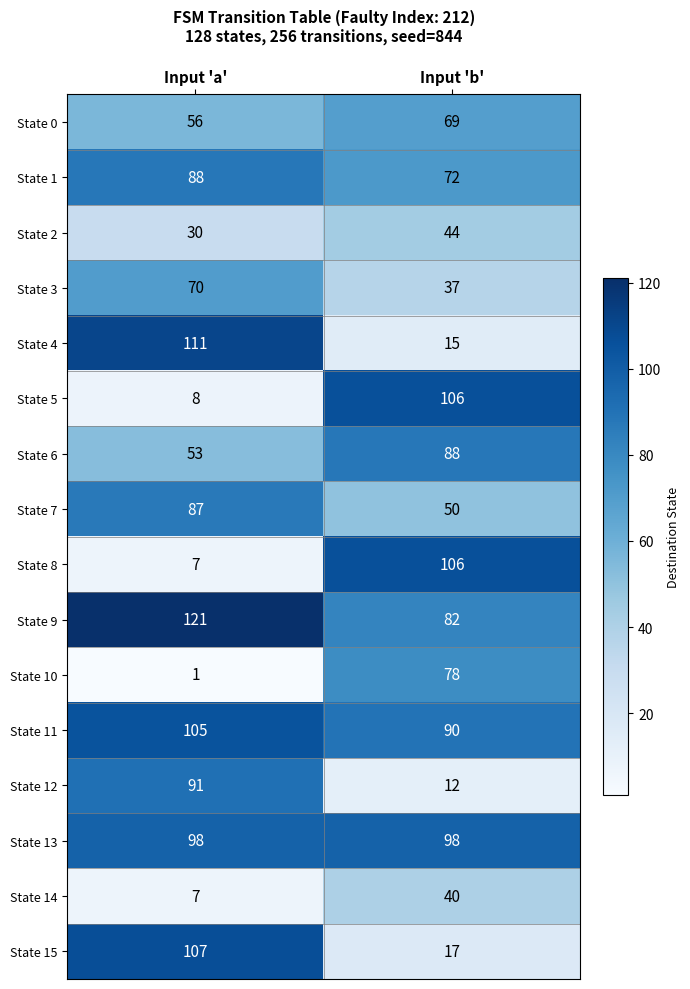

Which series changed the most between Input 'a' and Input 'b'?

State 8